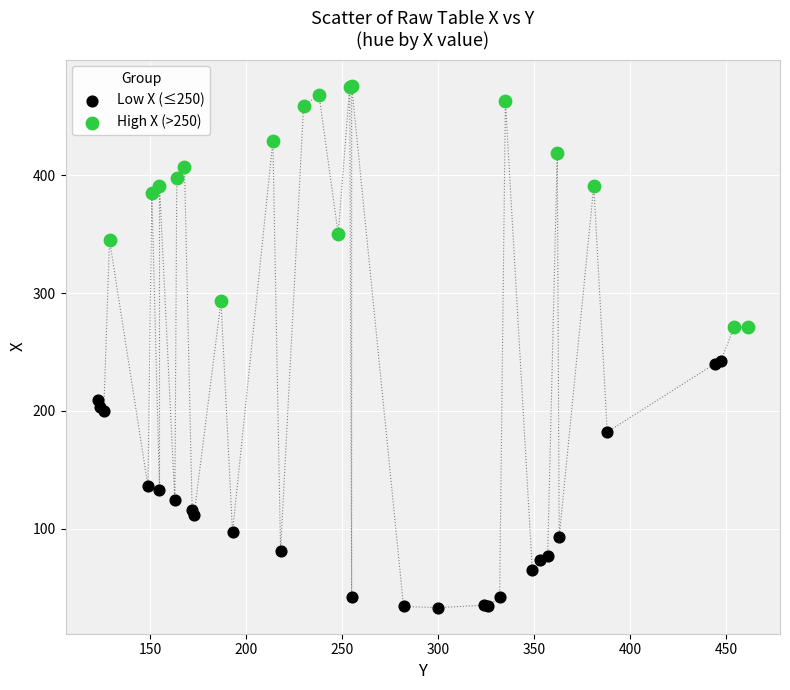

Which series reaches the maximum Y coordinate?

High X (>250)